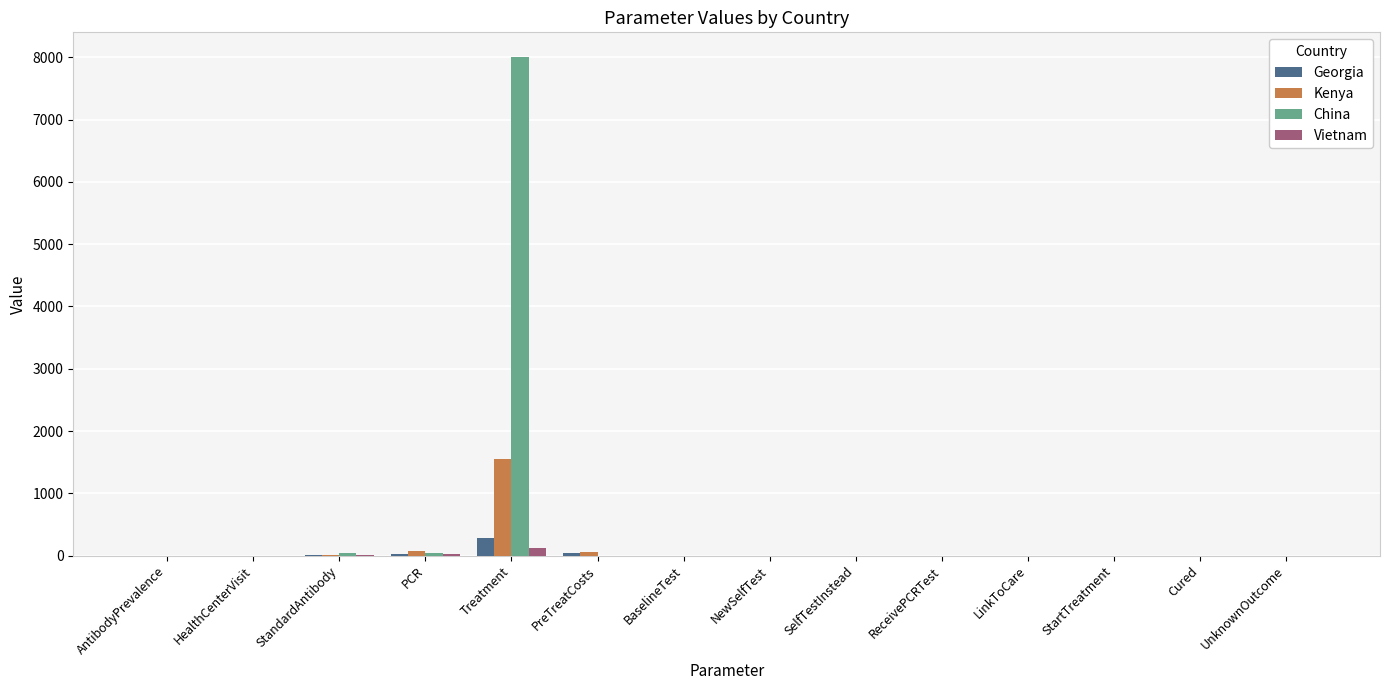

Is it true that Georgia equals 0.2 at AntibodyPrevalence?

True